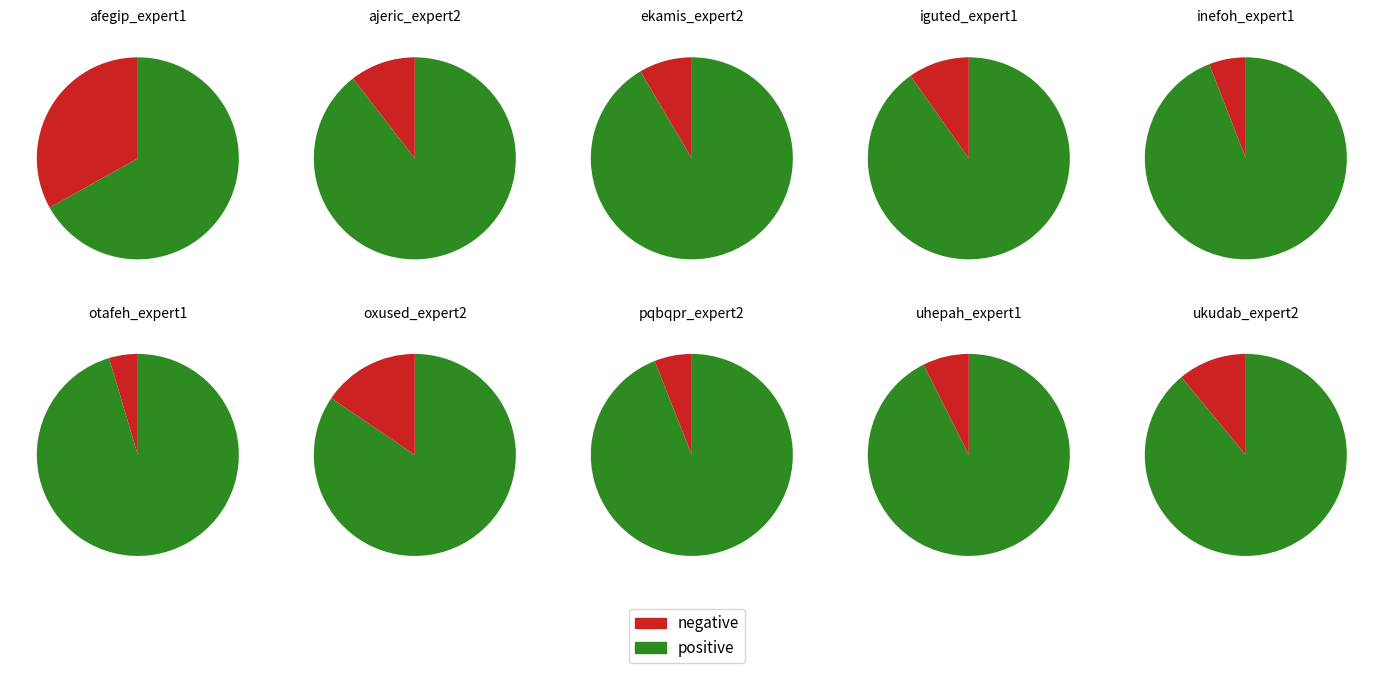

Rank the categories by value from highest to lowest.

otafeh_expert1, inefoh_expert1, pqbqpr_expert2, uhepah_expert1, ekamis_expert2, iguted_expert1, ajeric_expert2, ukudab_expert2, oxused_expert2, afegip_expert1